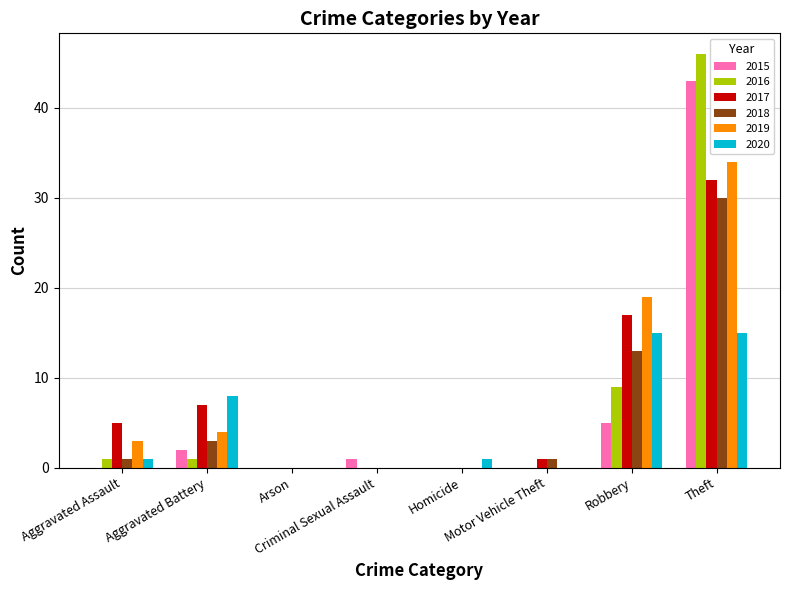

The value of 2018 at Criminal Sexual Assault is -20. True or false?

False